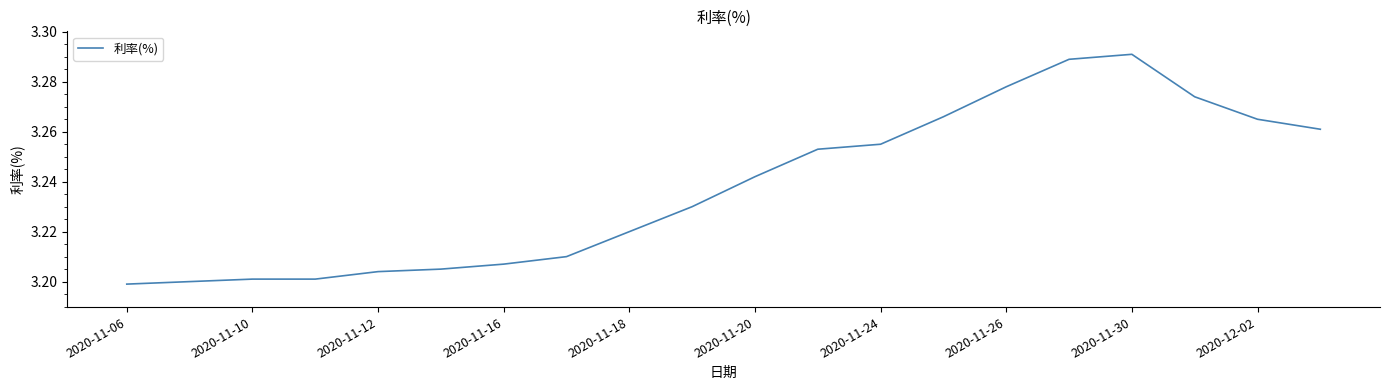

Where is the first local maximum?

2020-11-30